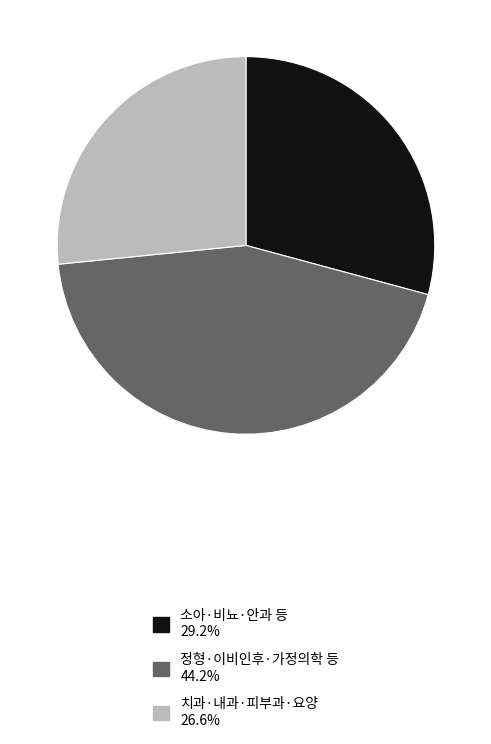

Approximately how many times larger is the value at 치과·내과·피부과·요양 26.6% compared to 정형·이비인후·가정의학 등 44.2%?

0.6